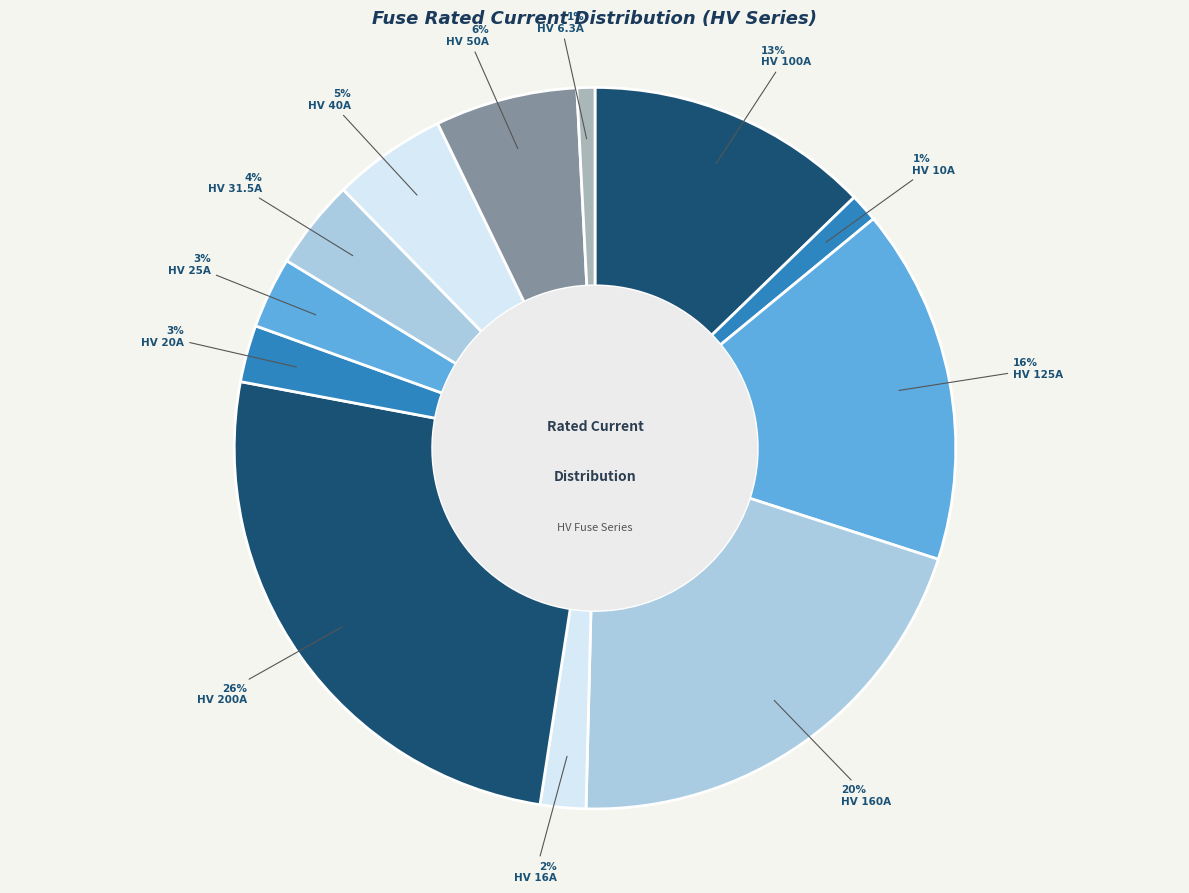

What is the smallest slice in the pie chart?

HV 6.3A